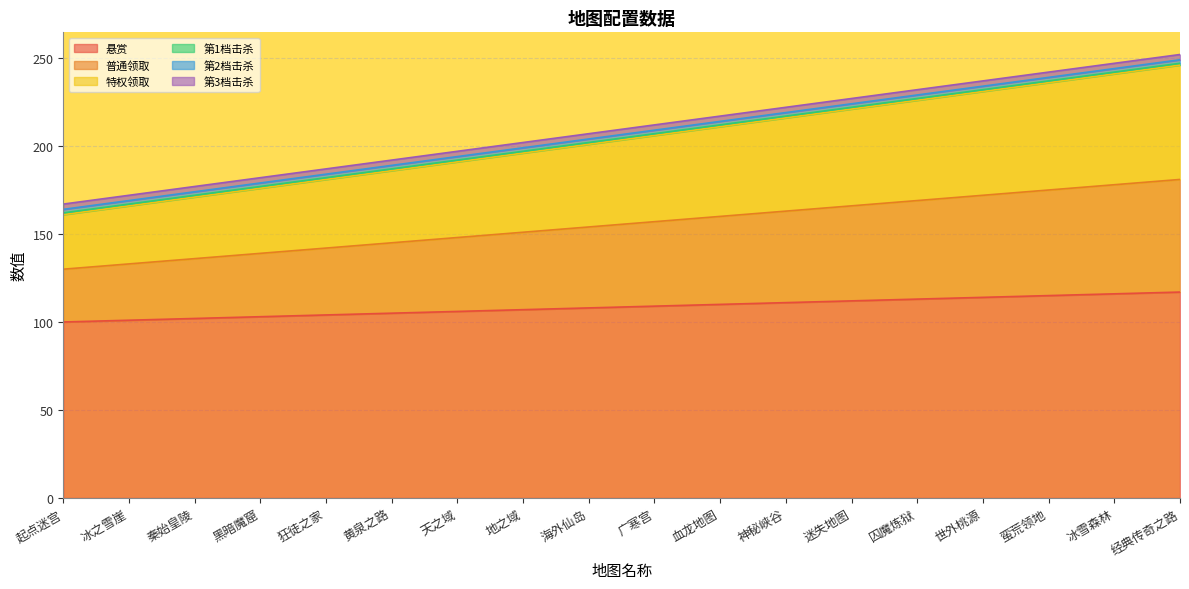

The value of 悬赏 at 广寒宫 is 36. True or false?

False